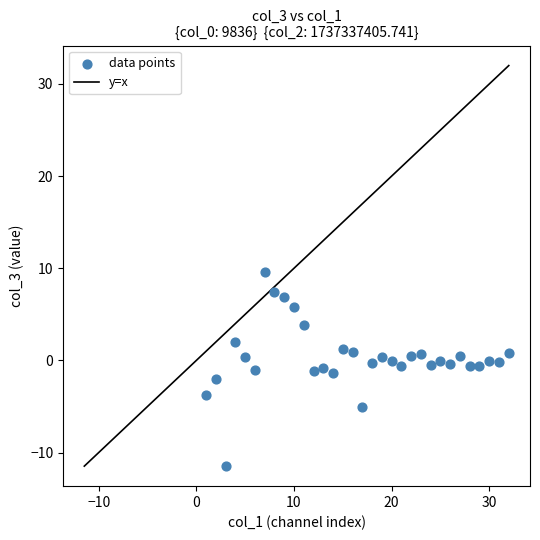

What is the range of X values (max minus min)?

31.0